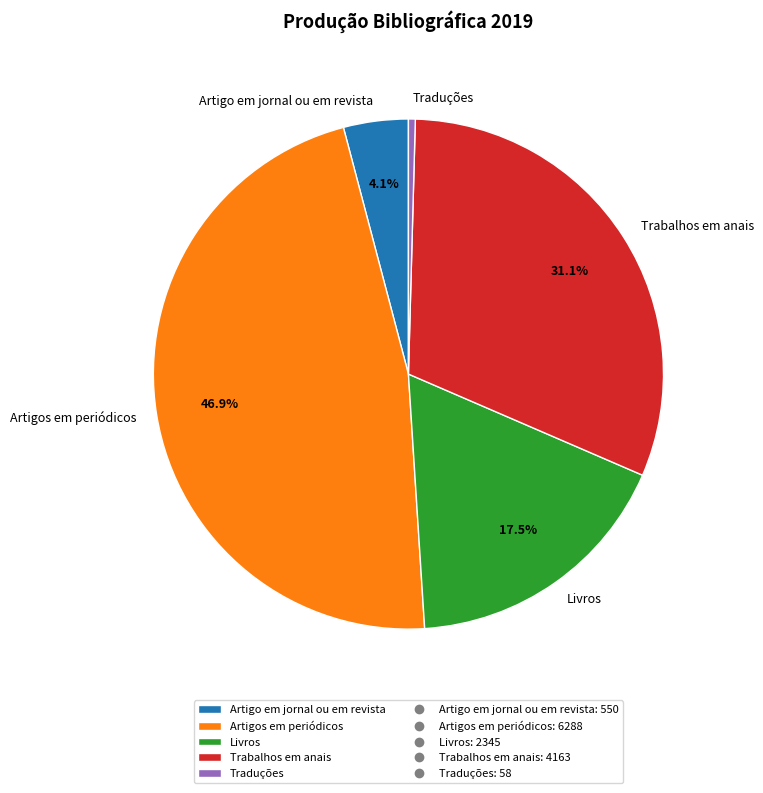

Rank the categories by value from lowest to highest.

Traduções, Artigo em jornal ou em revista, Livros, Trabalhos em anais, Artigos em periódicos